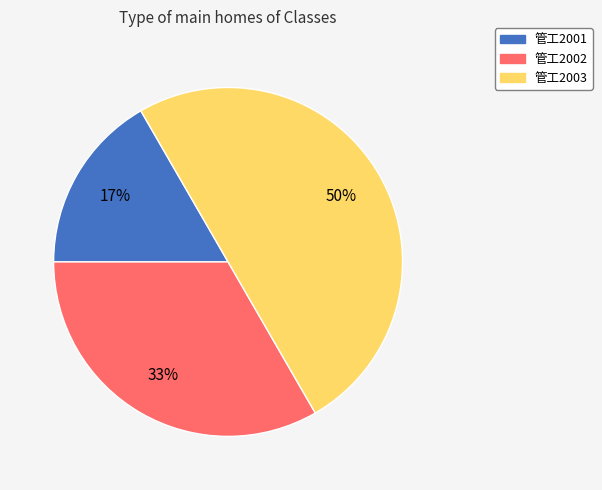

Which slice is the largest?

管工2003